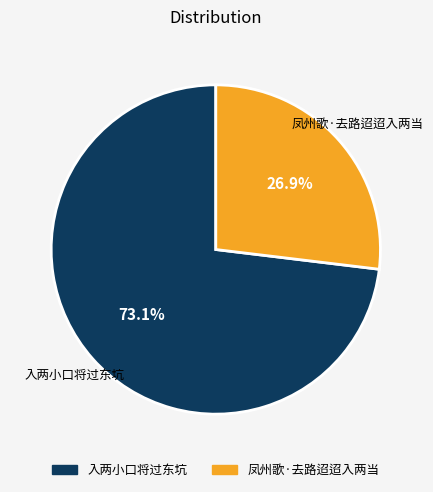

Does any single category account for the majority?

Yes